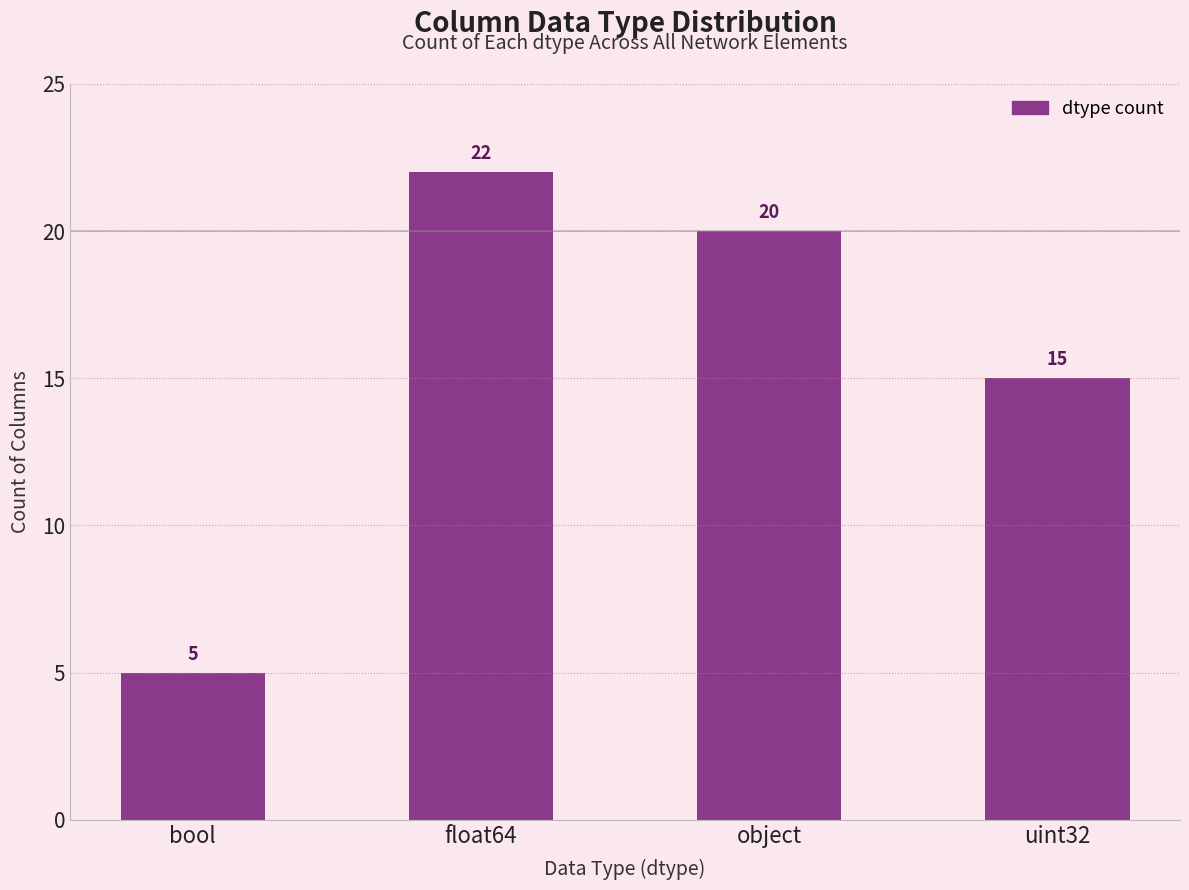

At which label is the value closest to 13?

uint32